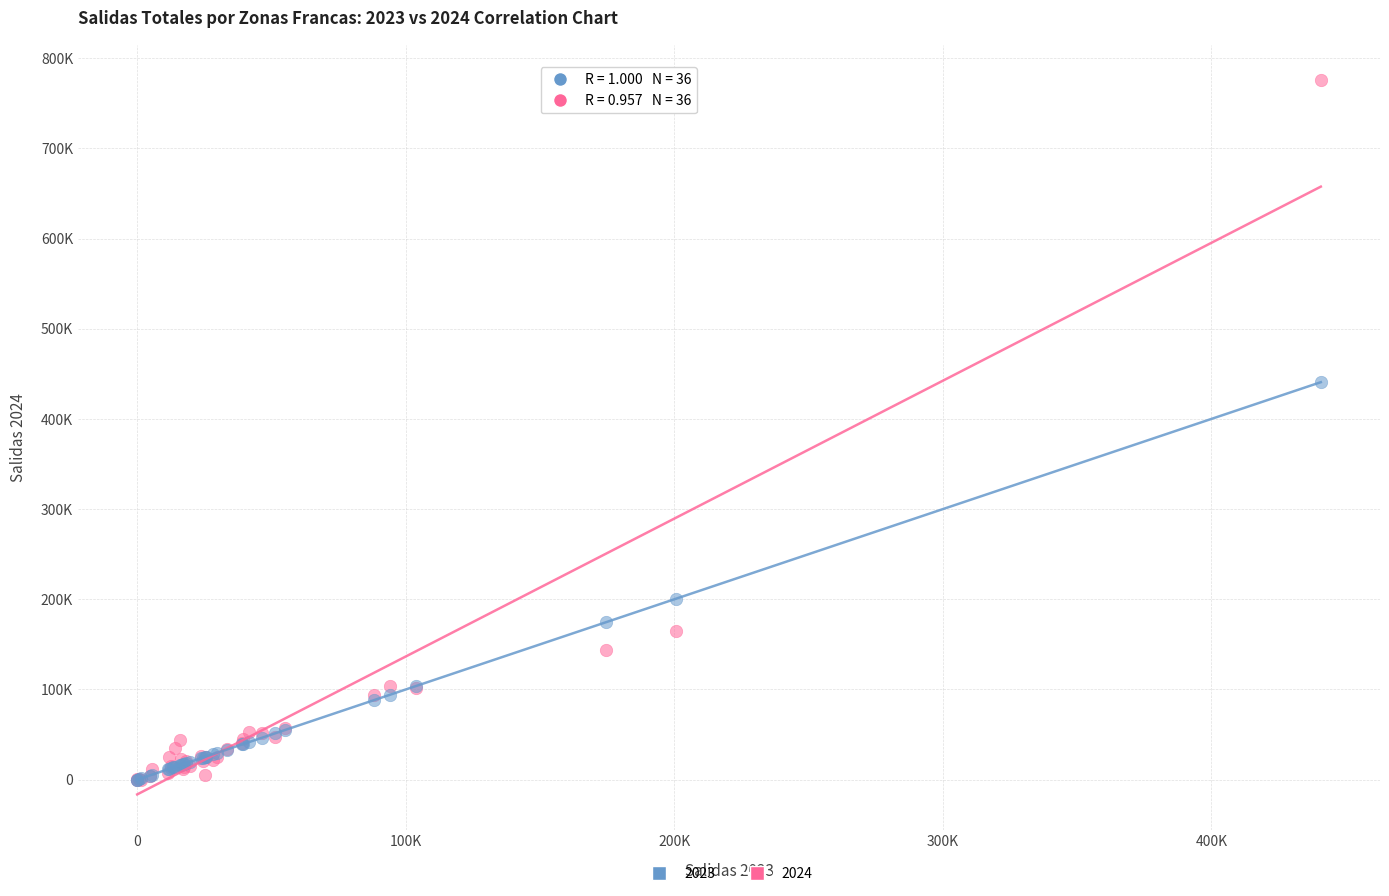

What are all the series names shown in the legend?

2023, 2024